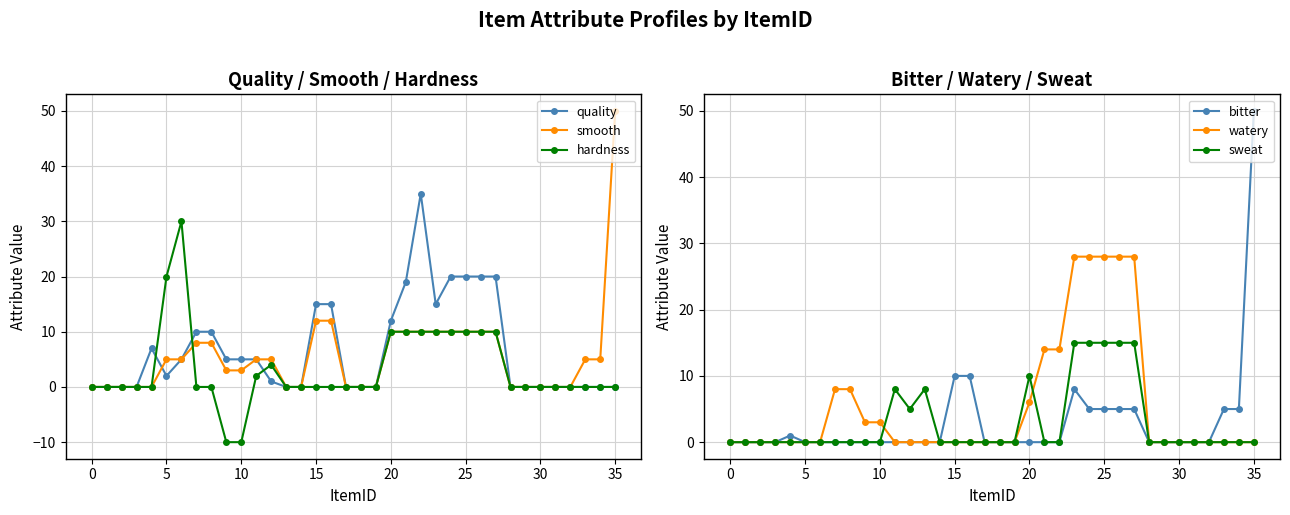

How many distinct data groups are displayed?

6